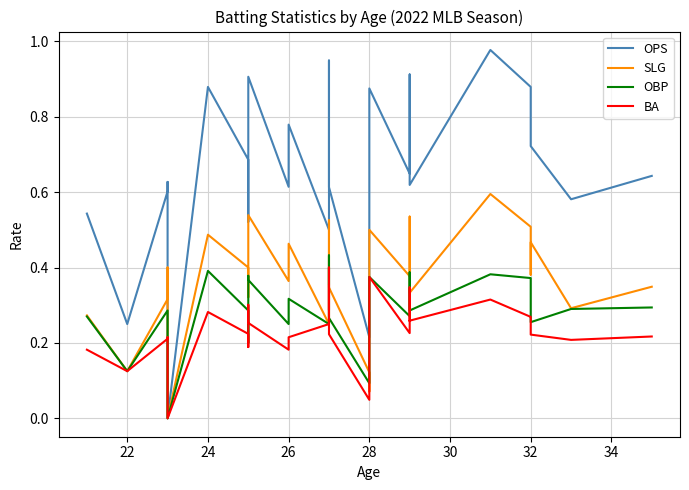

Count the BA values in the range 0 to 1.

30